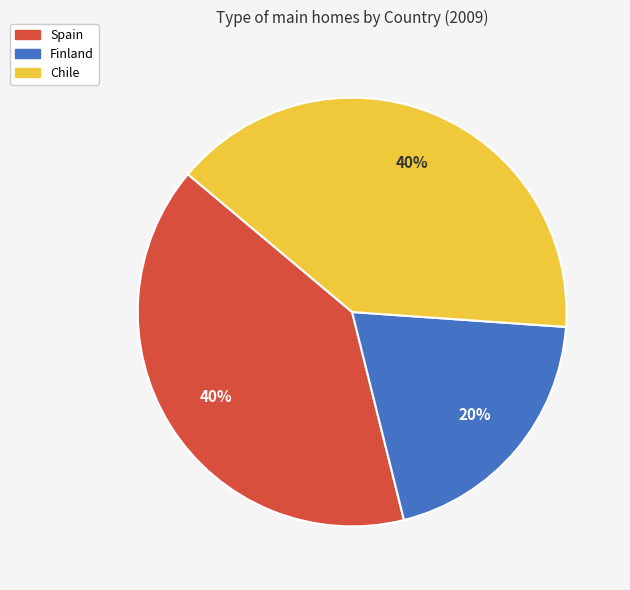

Is there any slice that represents more than half of the pie?

No